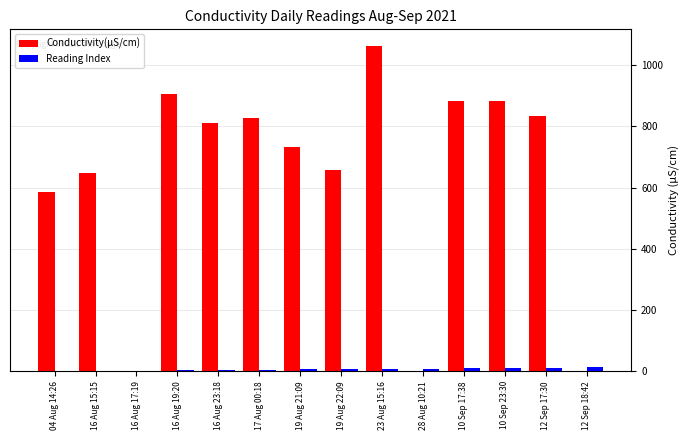

Between 19 Aug 22:09 and 28 Aug 10:21, which series saw the biggest shift?

Conductivity(µS/cm)